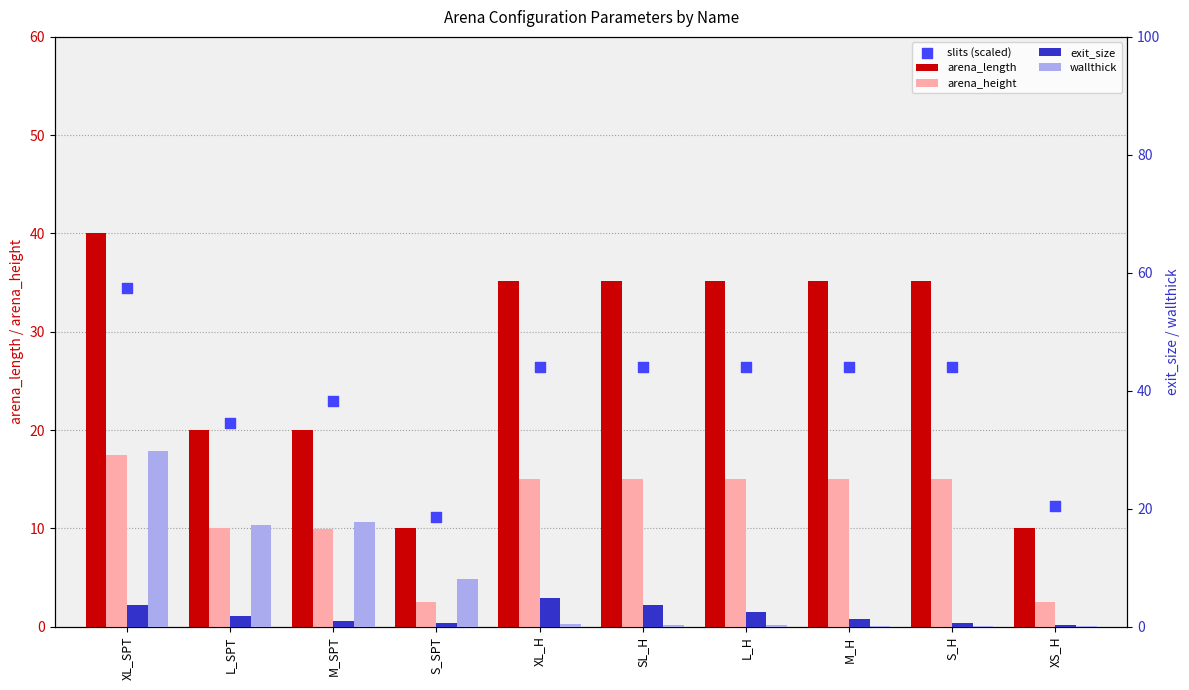

Is the value of slits (scaled) at L_SPT greater than the value of arena_length at XL_H?

No